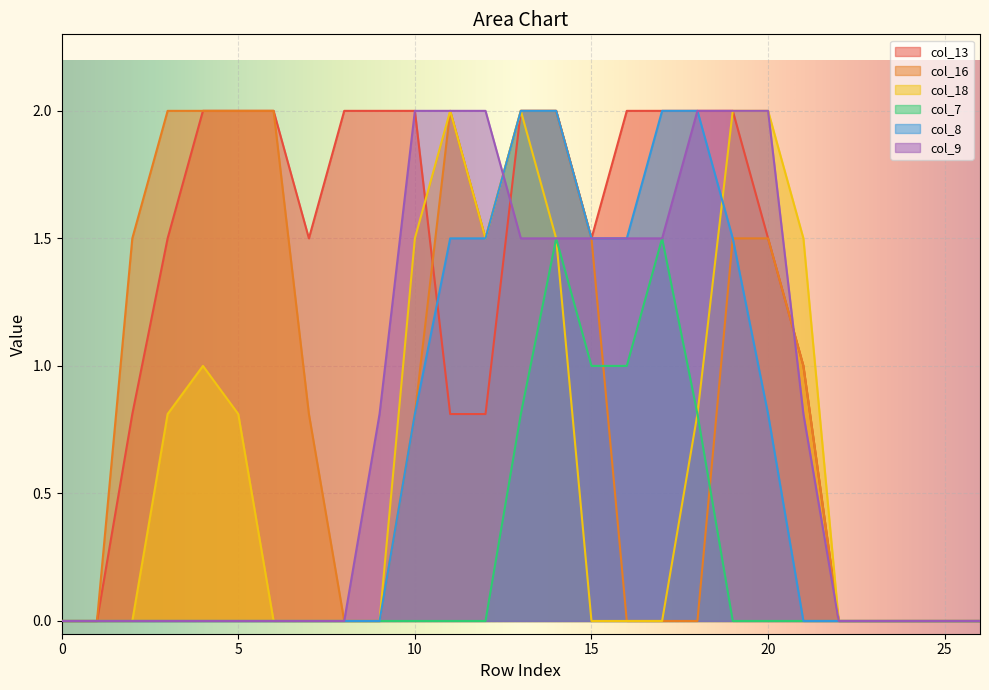

The col_8 series shows 2.2 at 12. True or false?

False